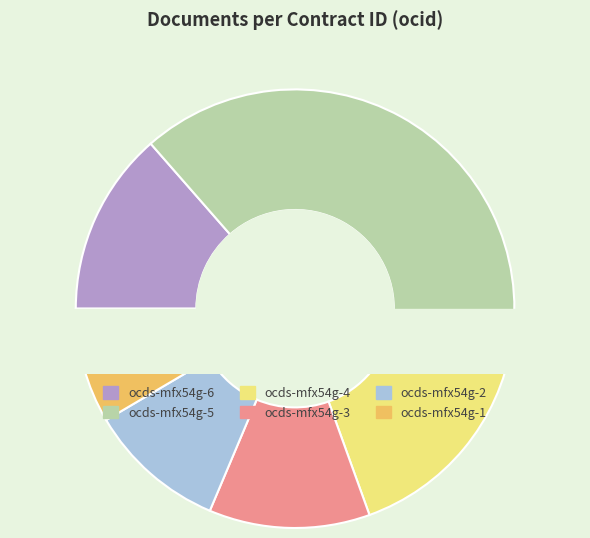

Does any single category account for the majority?

No